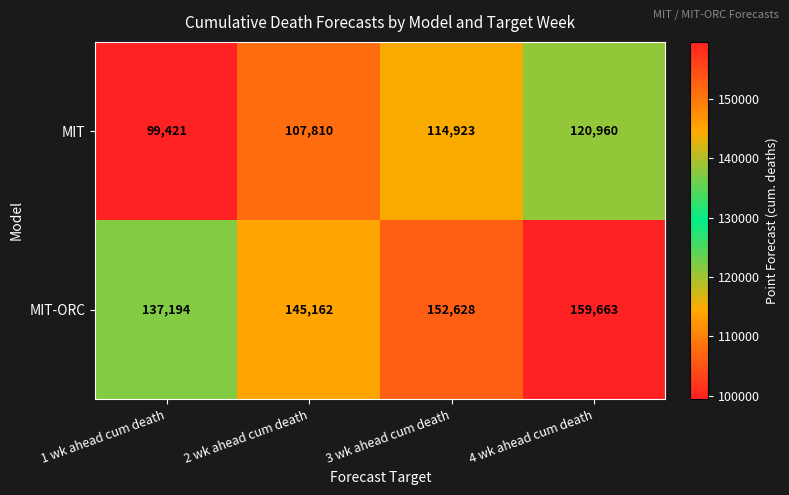

The value of MIT-ORC at 1 wk ahead cum death is 137194. True or false?

True